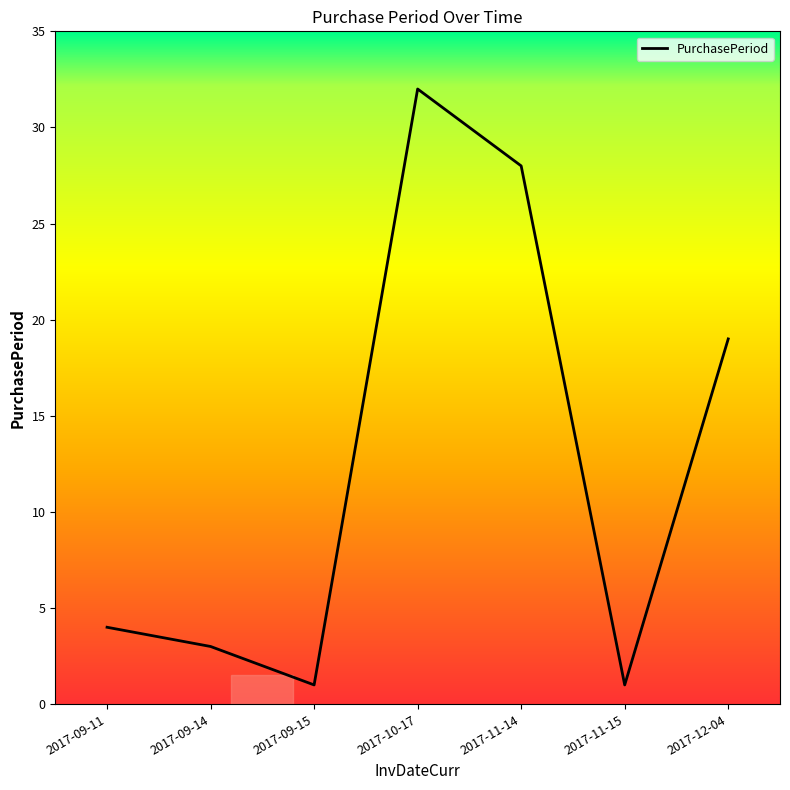

Reading left to right, extract all data points from this chart.

2017-09-11=4	2017-09-14=3	2017-09-15=1	2017-10-17=32	2017-11-14=28	2017-11-15=1	2017-12-04=19